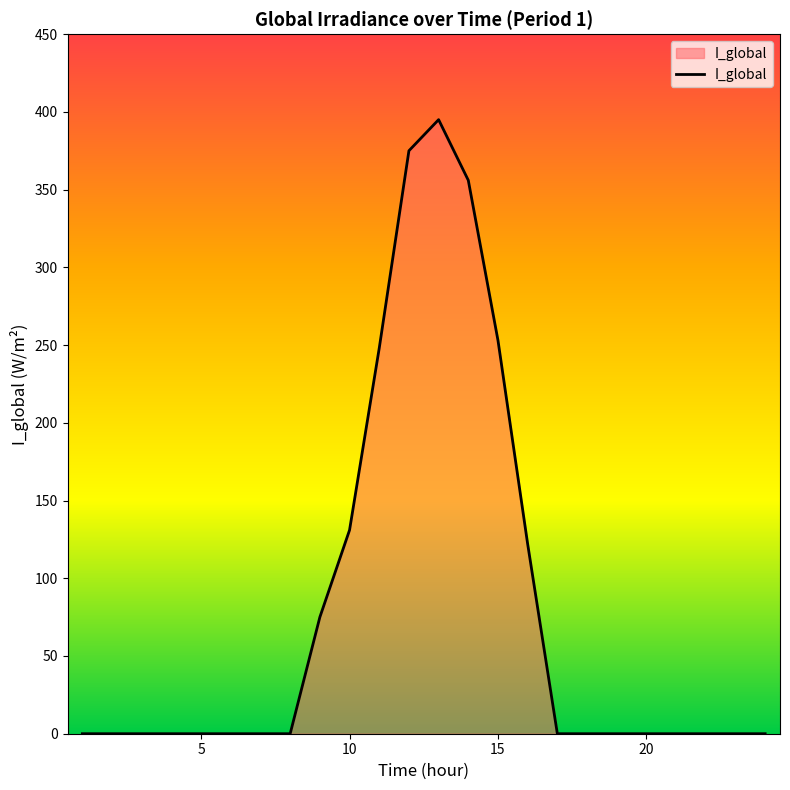

What is the greatest value displayed?

395